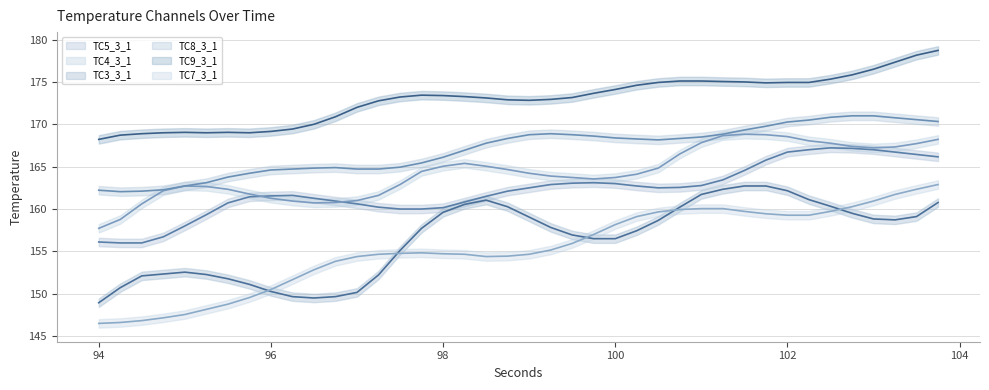

Between 96.0 and 98.75, which is larger?

98.75